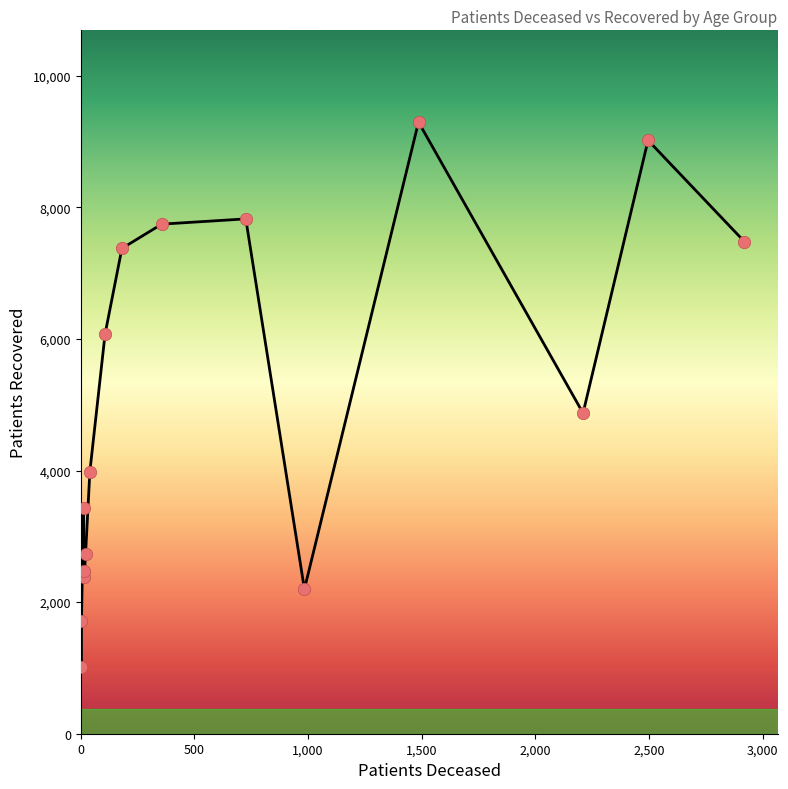

Between 45 - 49 and 35 - 39, which is larger?

45 - 49